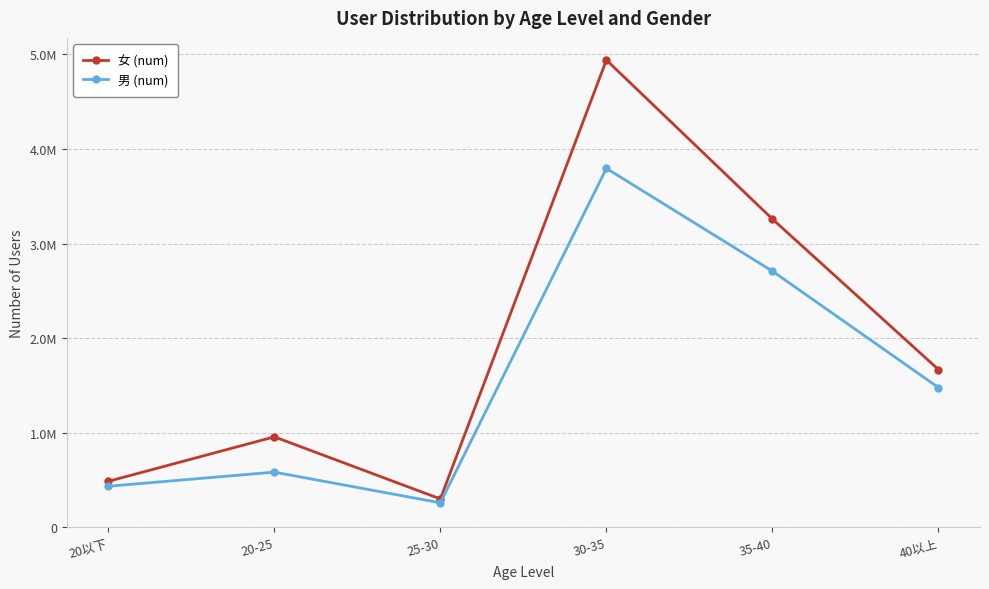

Does the chart have visible grid lines?

Yes